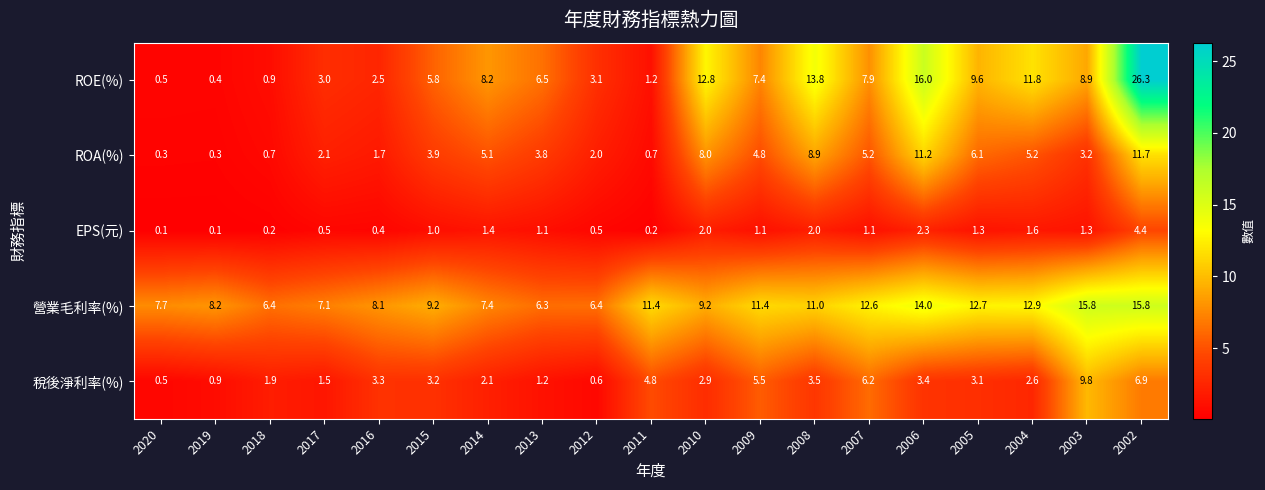

Which series has the largest total across all categories?

營業毛利率(%)